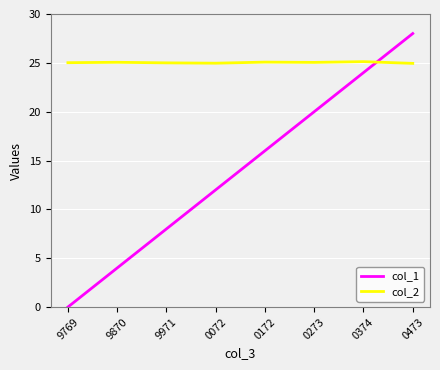

Which series changed the most between 0072 and 0172?

col_1